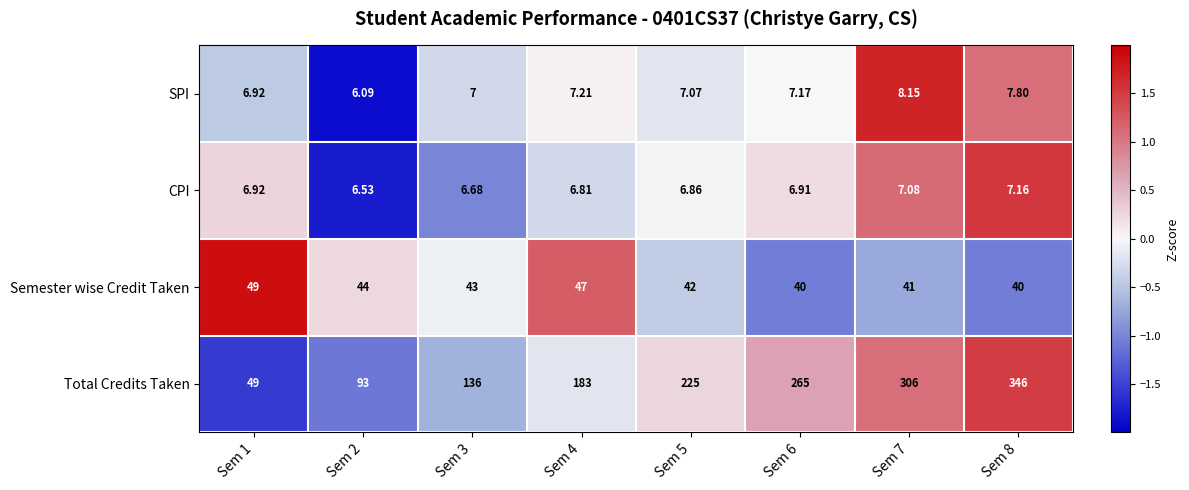

Is the value of CPI at Sem 5 greater than the value of Total Credits Taken at Sem 8?

No